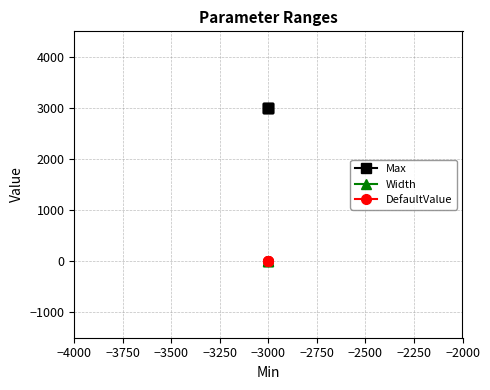

True or false: Max and DefaultValue cross at least once.

False